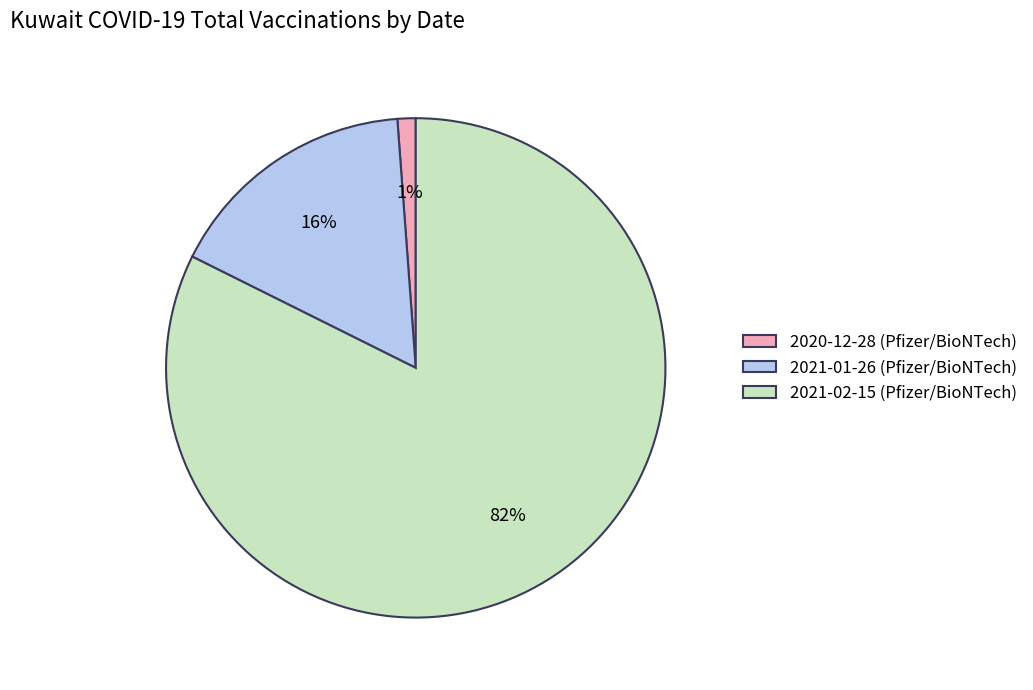

How many segments does this pie chart have?

3